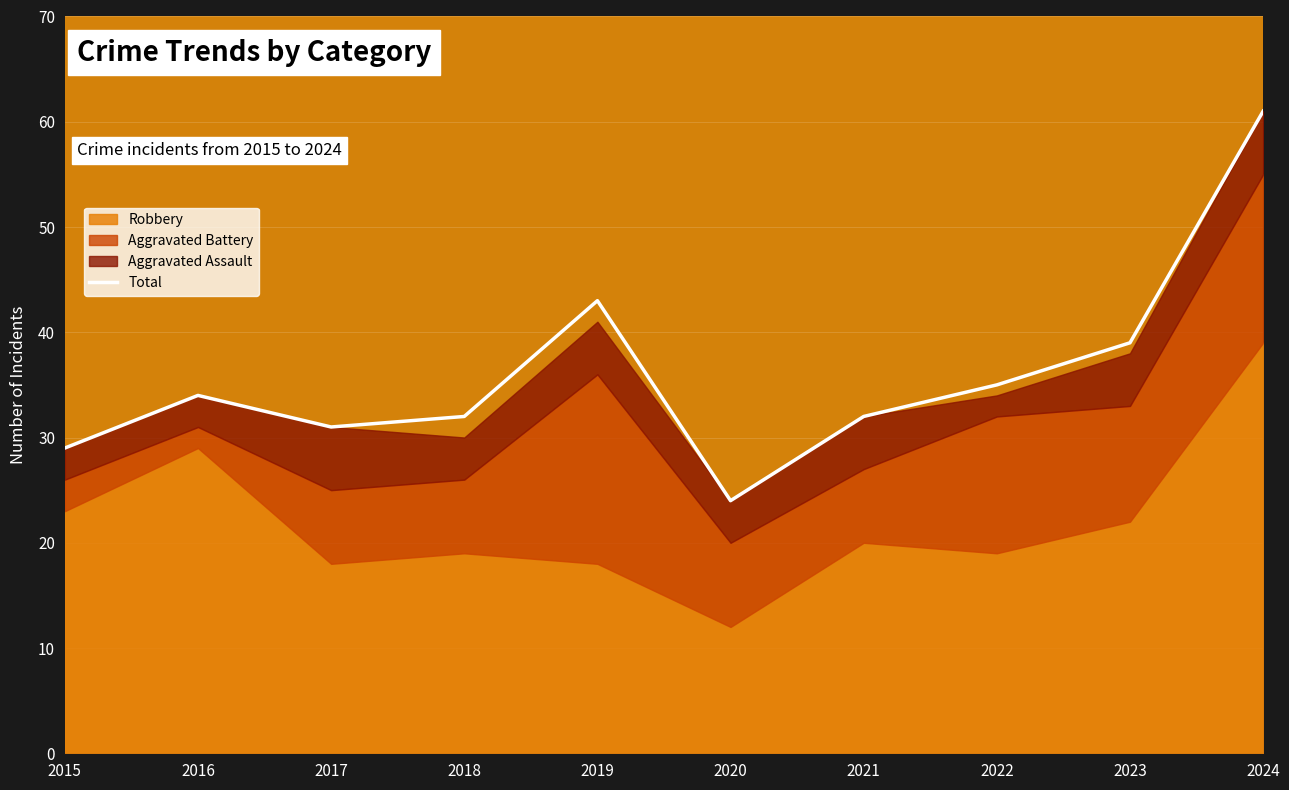

True or false: the data has more than 0 interior local peaks.

True